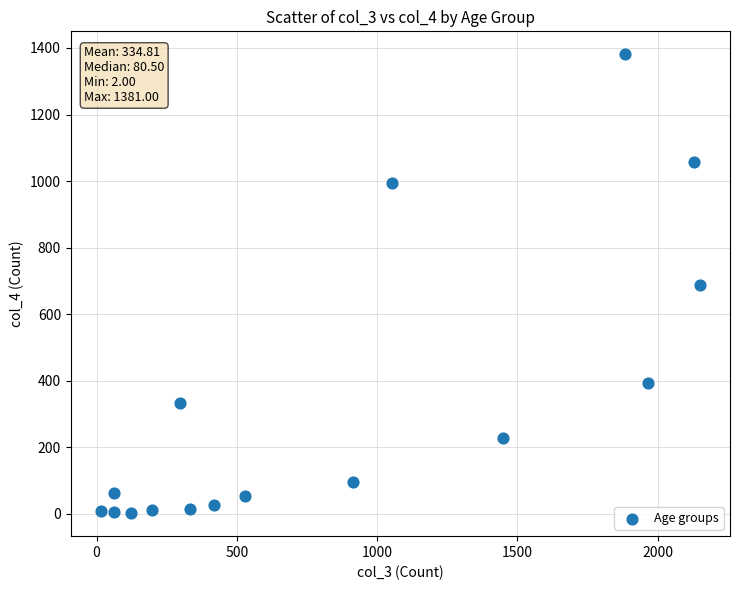

What is the range of X values (max minus min)?

2136